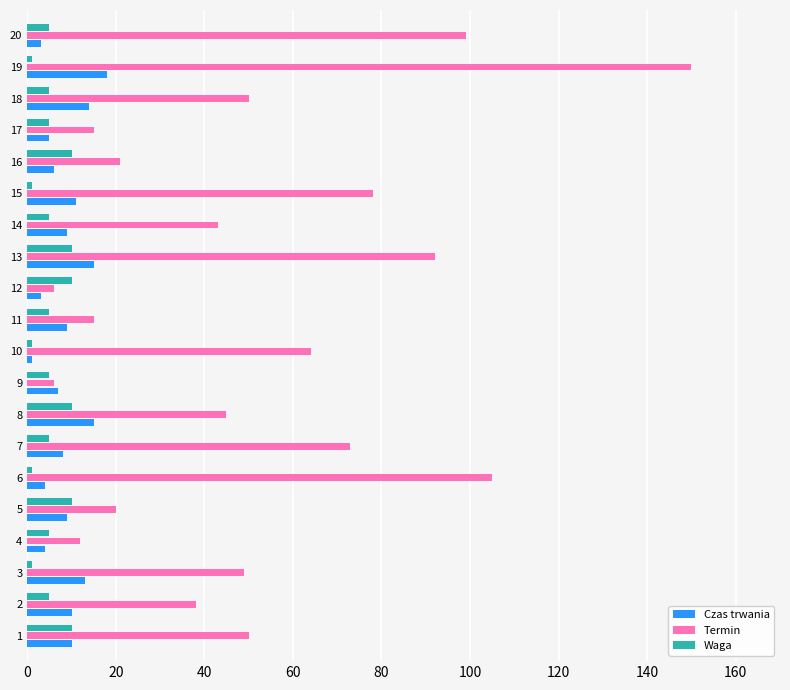

What are all the series names shown in the legend?

Czas trwania, Termin, Waga